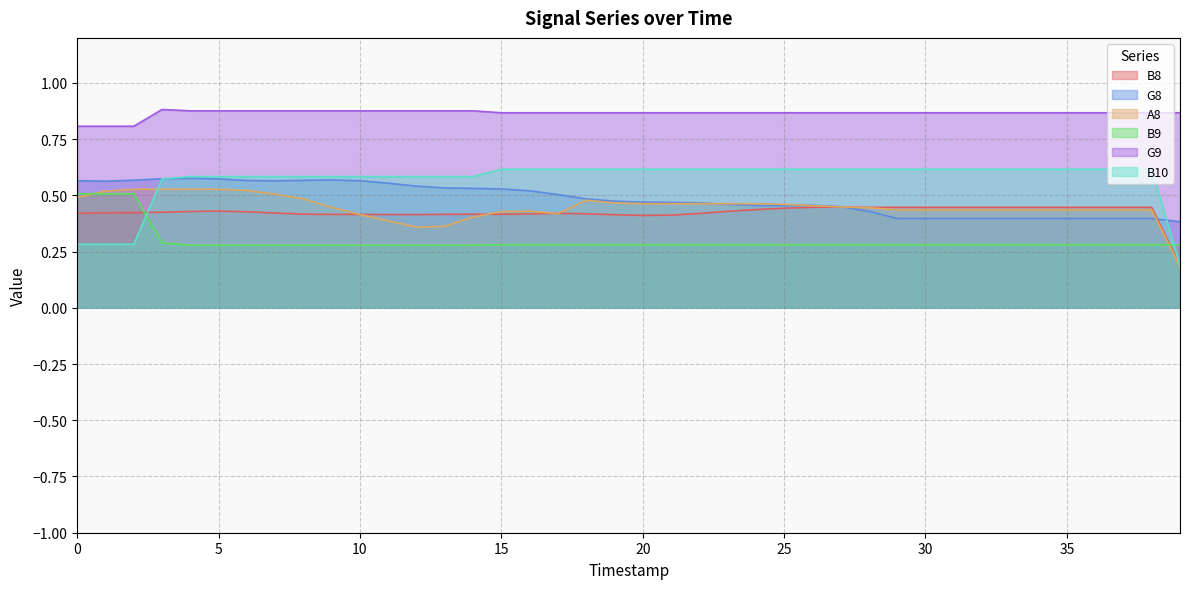

What are all the series names shown in the legend?

B8, G8, A8, B9, G9, B10